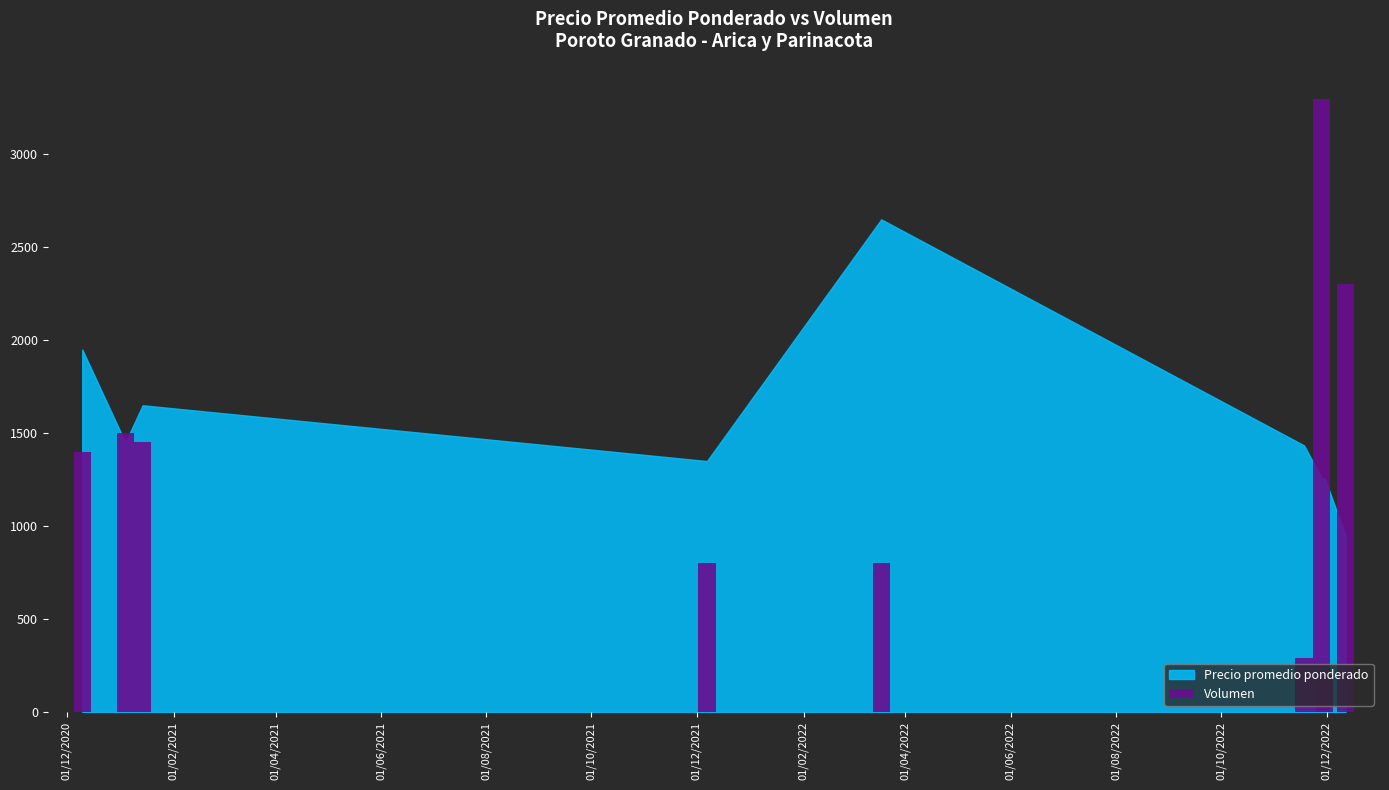

What is the maximum value shown in the chart?

3300